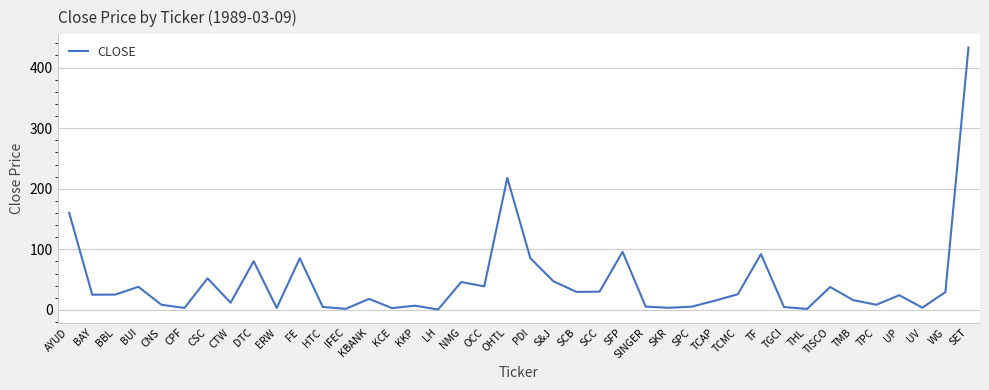

What is the difference between the second highest and second lowest values?

216.3